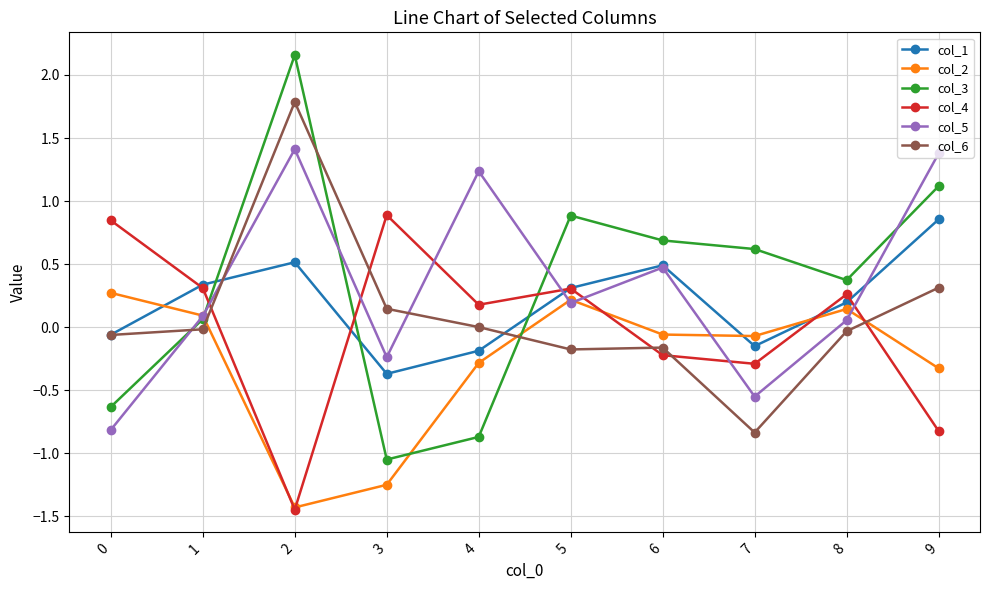

What is the sum of all col_6 values?

1.0